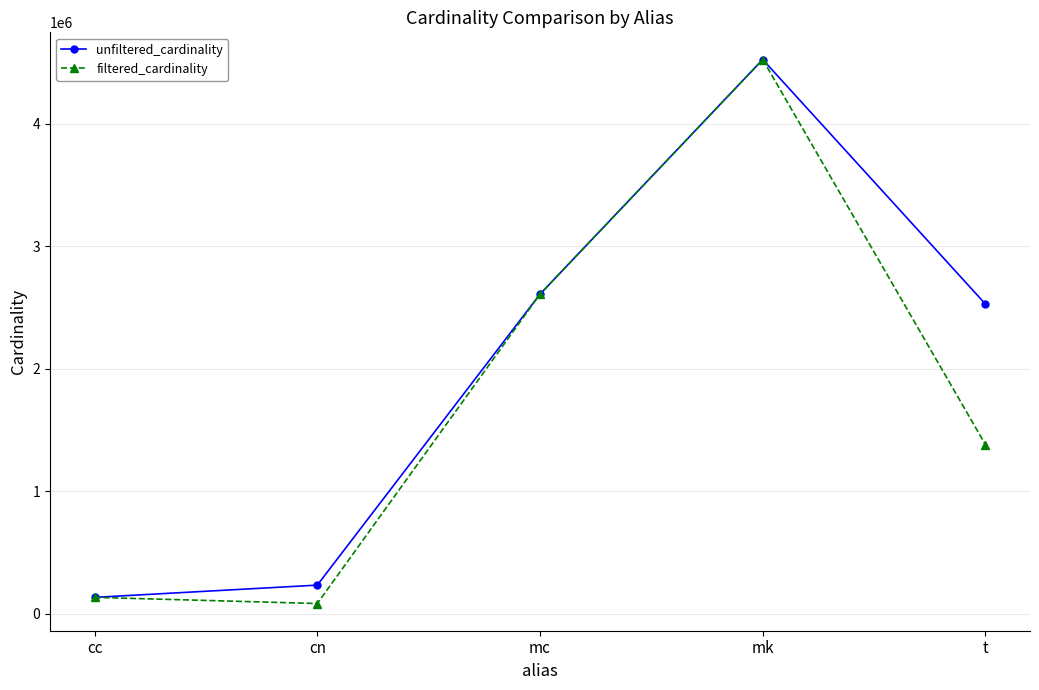

What is the smallest value displayed?

84843